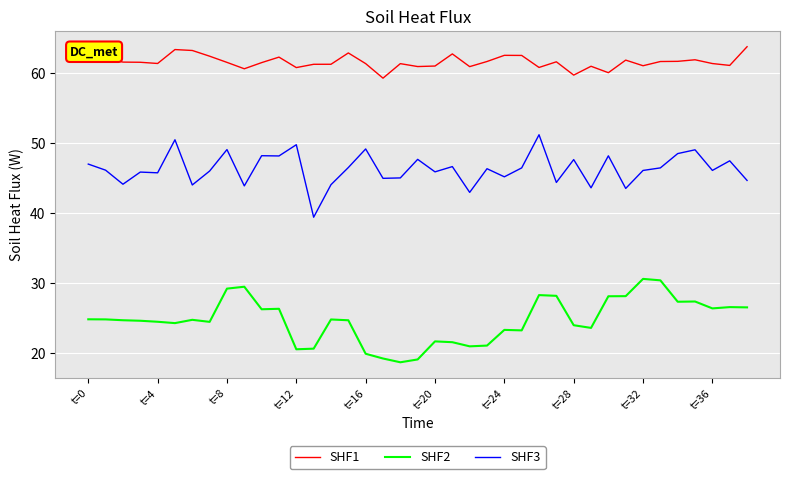

Is this an area chart (filled region under the line)?

No